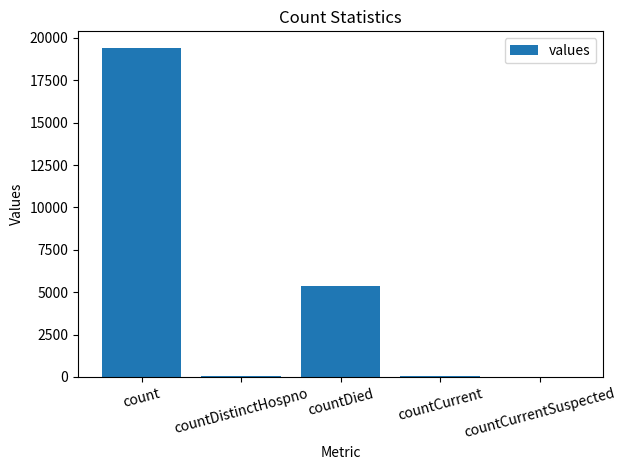

Between countDied and countCurrent, which is larger?

countDied